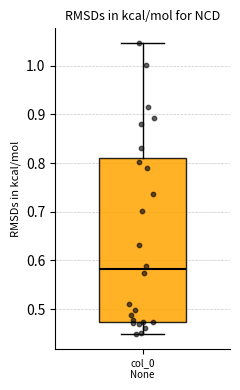

Transcribe this box plot: give where the median line is, the range the box spans, and where the two whiskers end, as read against the y-axis. The values are not printed on the chart, so give them approximately, as read against the axis.

median 0.58, box 0.47 to 0.81, whiskers 0.45 to 1.05